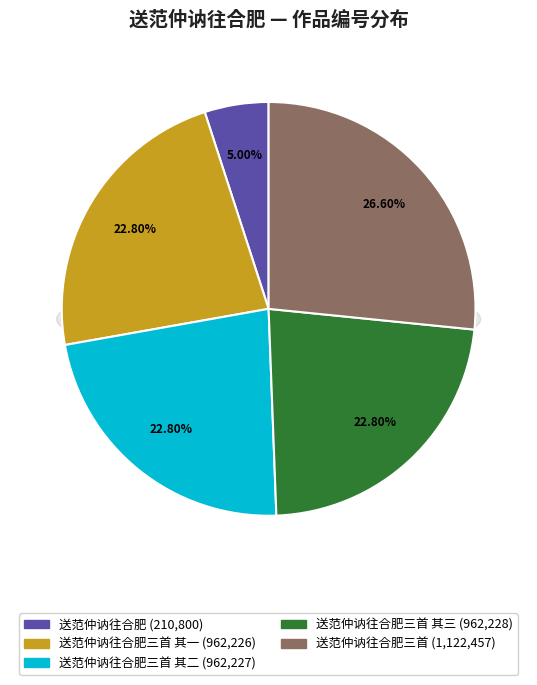

Between 送范仲讷往合肥三首 and 送范仲讷往合肥三首 其二, which is larger?

送范仲讷往合肥三首